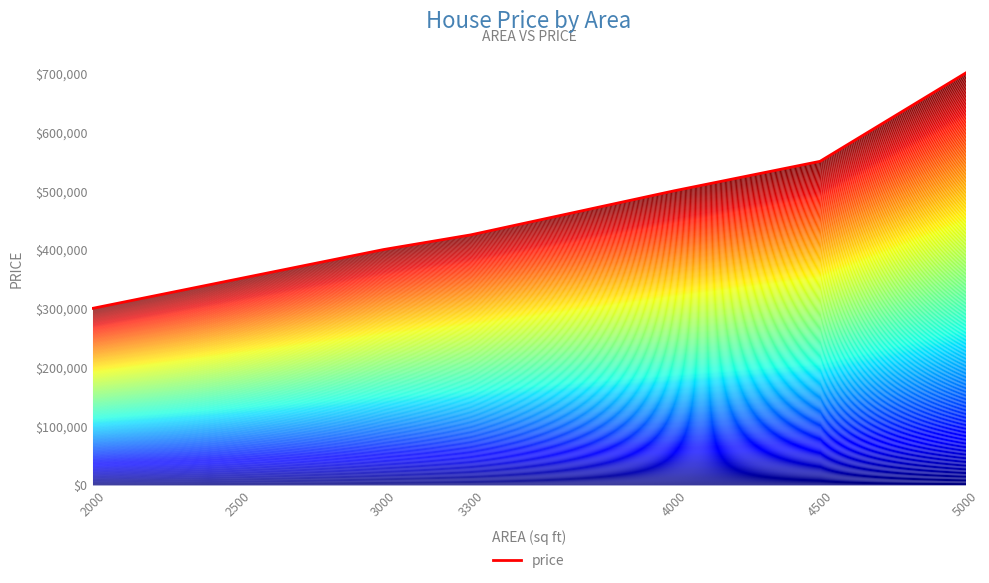

What is the difference between the maximum and minimum values?

400000